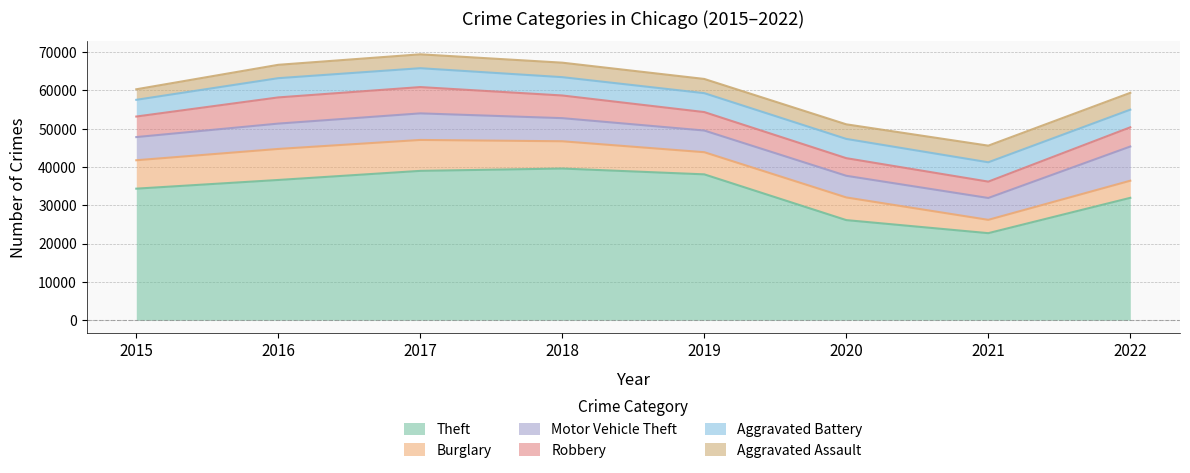

Which series has the largest total across all categories?

Theft